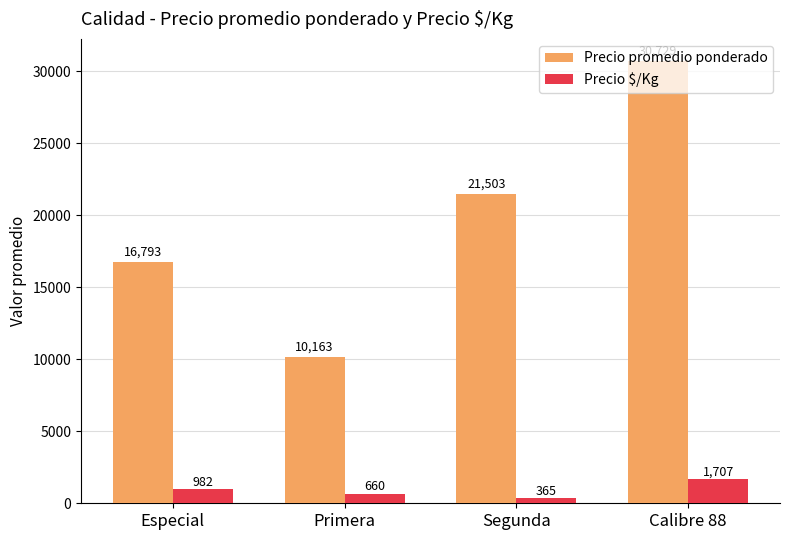

How many data points in Precio promedio ponderado are less than 21503?

2